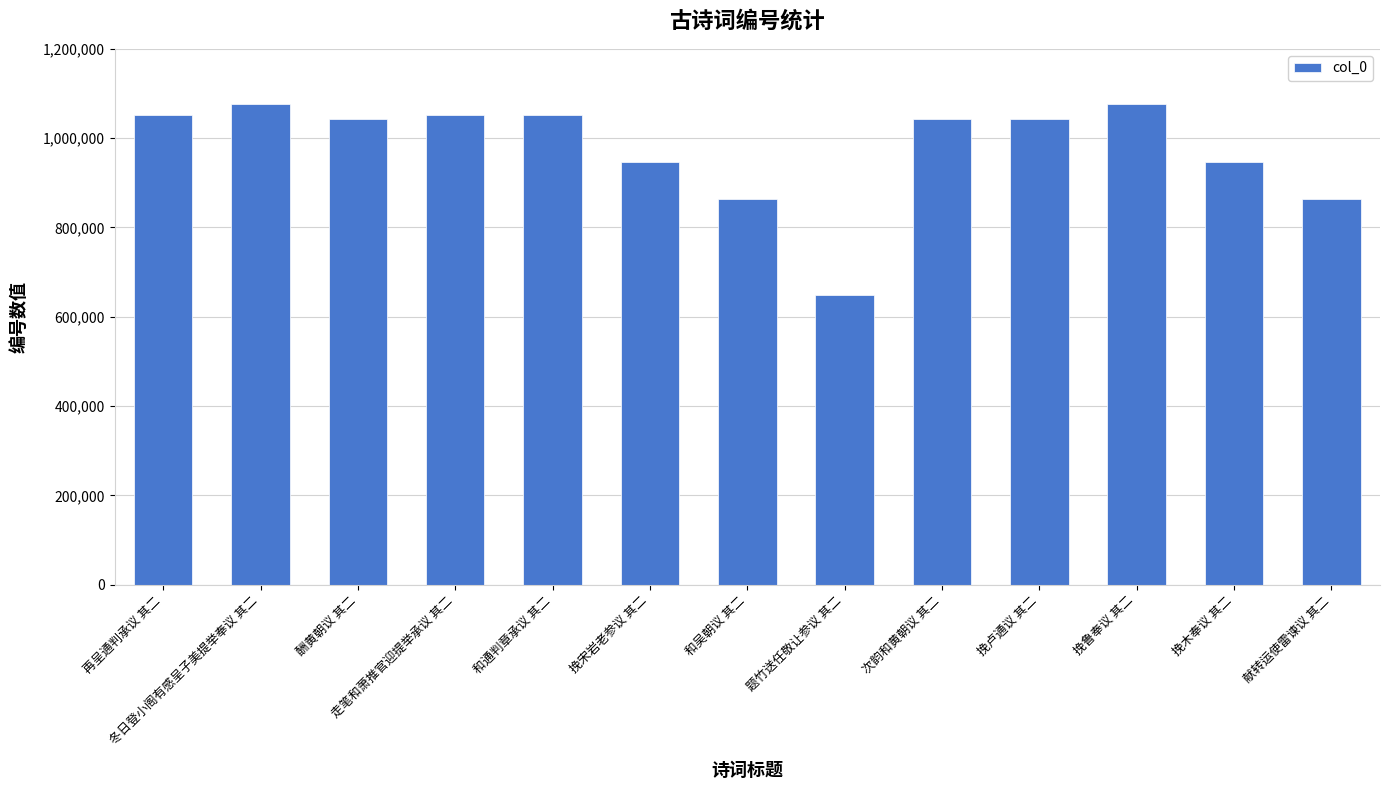

Which category has the lowest value across all series?

题竹送任敬让参议 其二